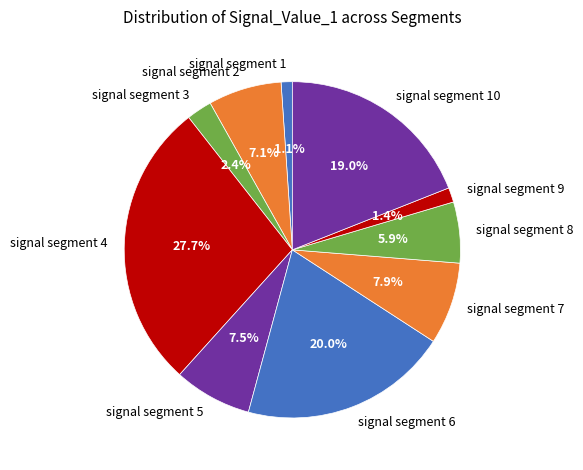

Which has a higher value, signal segment 10 or signal segment 3?

signal segment 10